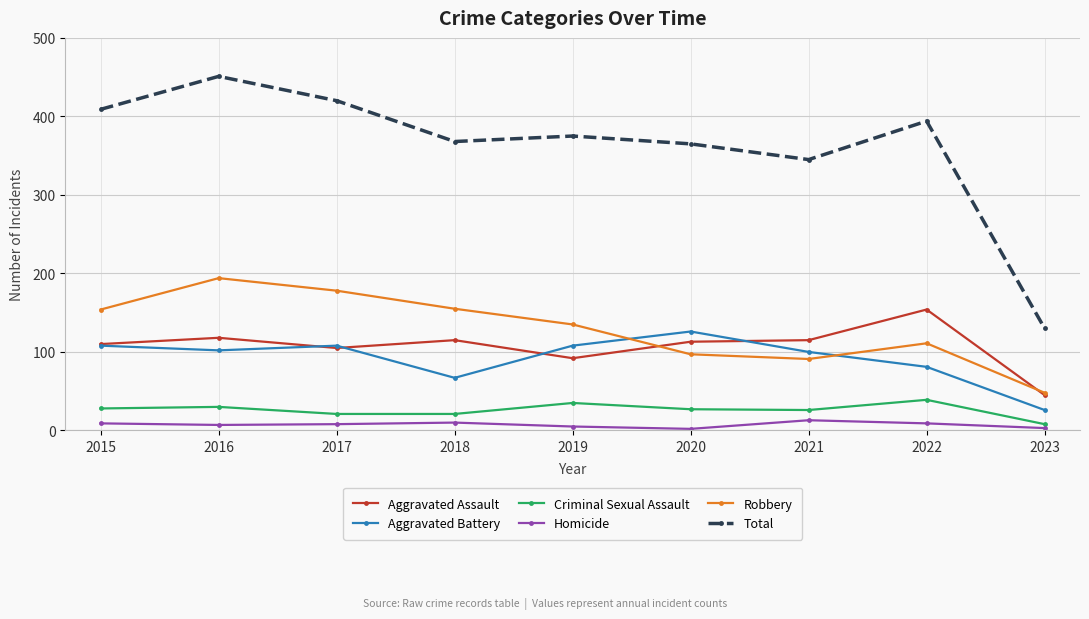

At which category does Aggravated Assault reach its first local peak?

2016